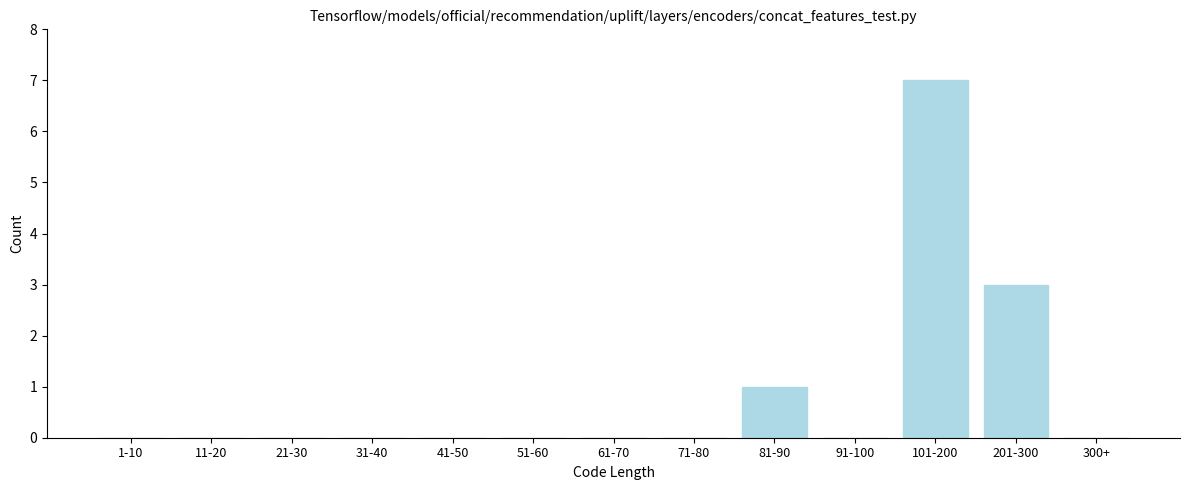

Reading right to left, transcribe all the data shown in this chart.

300+=0	201-300=3	101-200=7	91-100=0	81-90=1	71-80=0	61-70=0	51-60=0	41-50=0	31-40=0	21-30=0	11-20=0	1-10=0